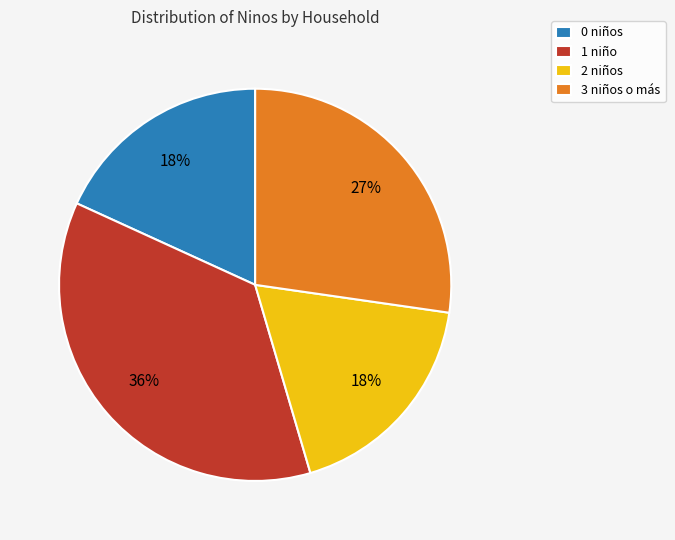

Is it true that 0 niños is 18% of the pie?

True